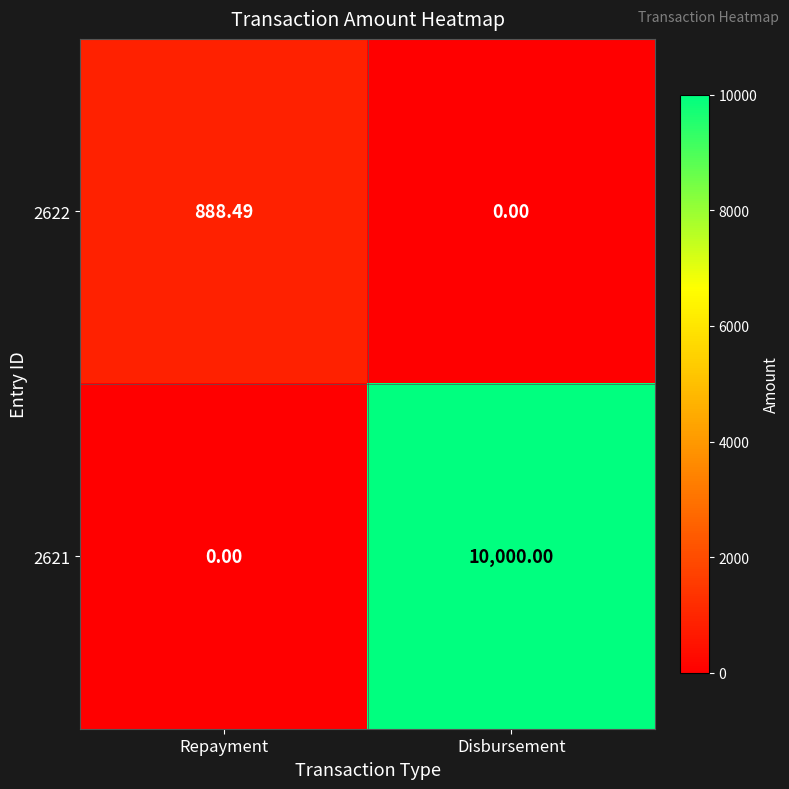

What is the spread (max minus min) of values at Repayment?

888.5